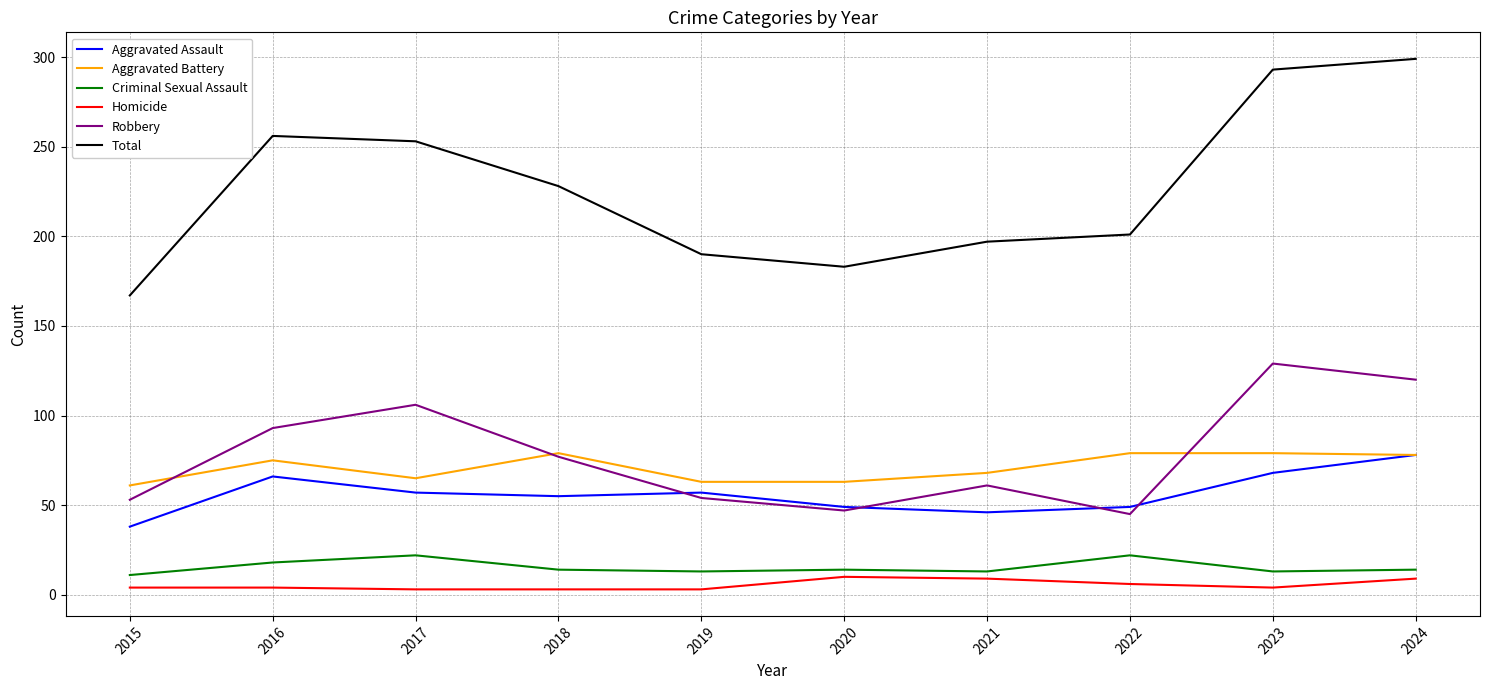

Between 2015 and 2017, which series saw the biggest shift?

Total